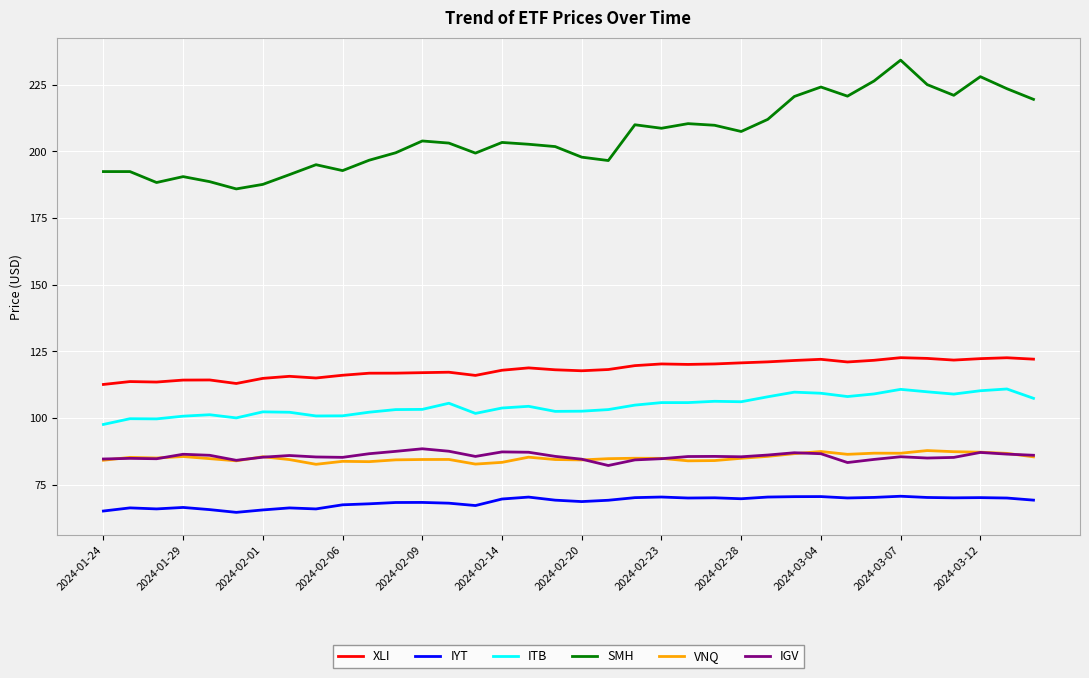

Which series has the largest total across all categories?

SMH